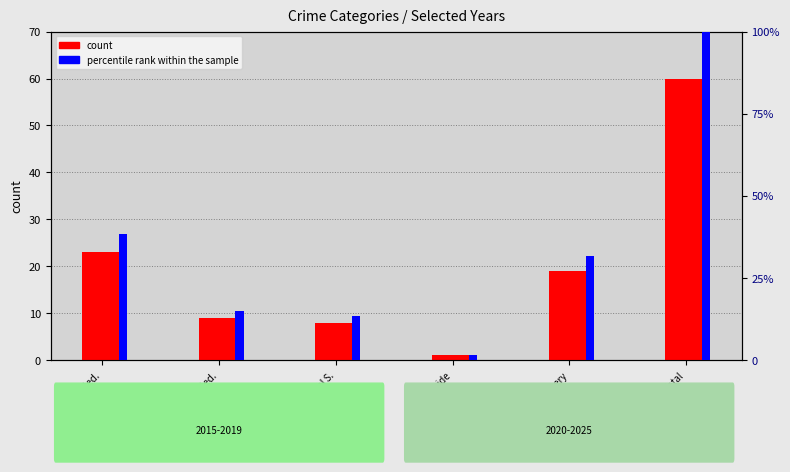

How many values in the count series exceed 19?

2